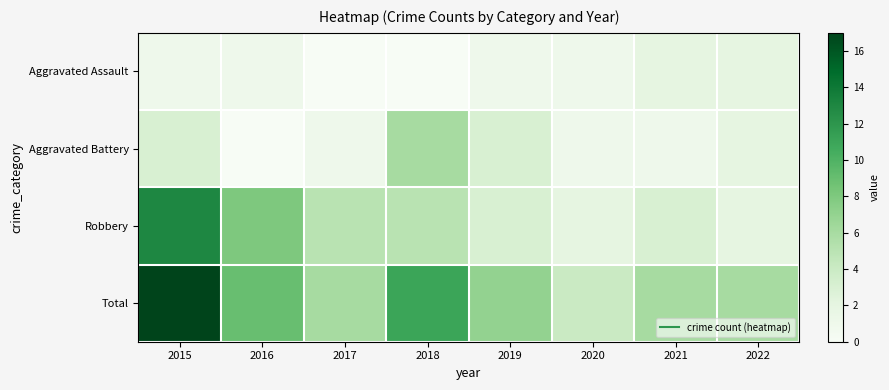

How many series are shown in this chart?

4